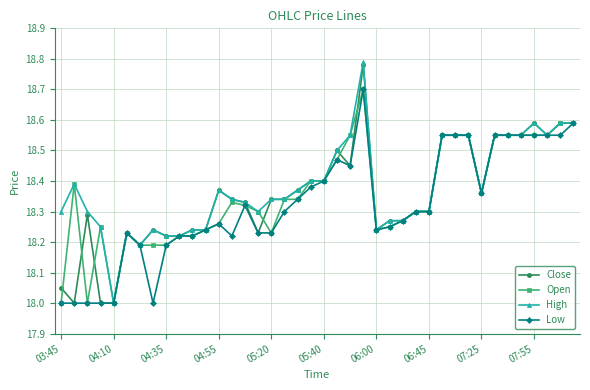

What is the minimum value shown in the chart?

18.0